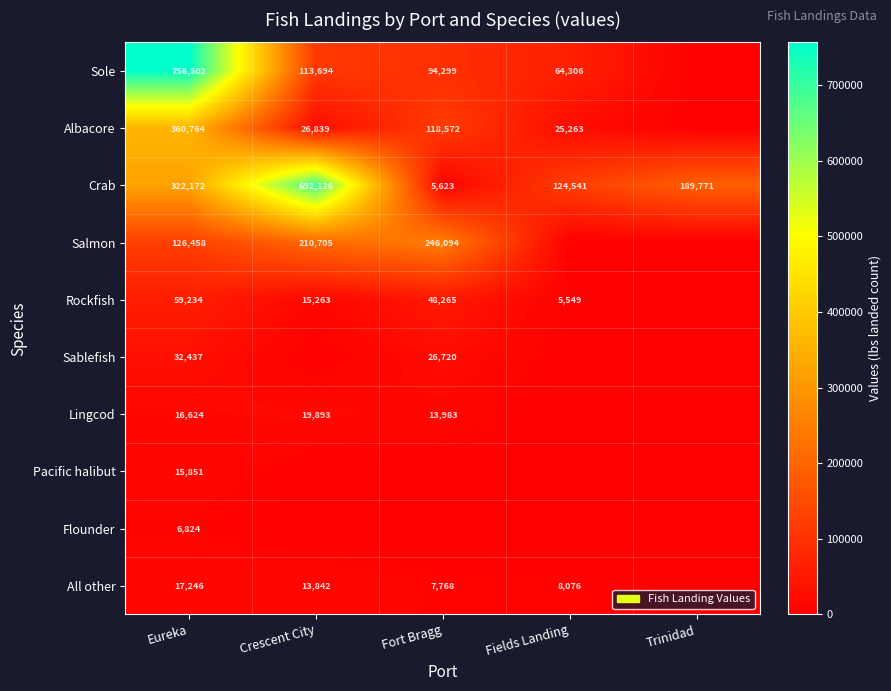

At how many categories does at least one series exceed 400360?

2